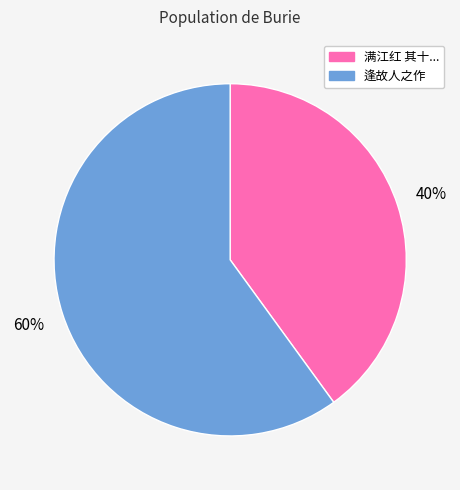

To the nearest percent, what is the average slice percentage?

50%